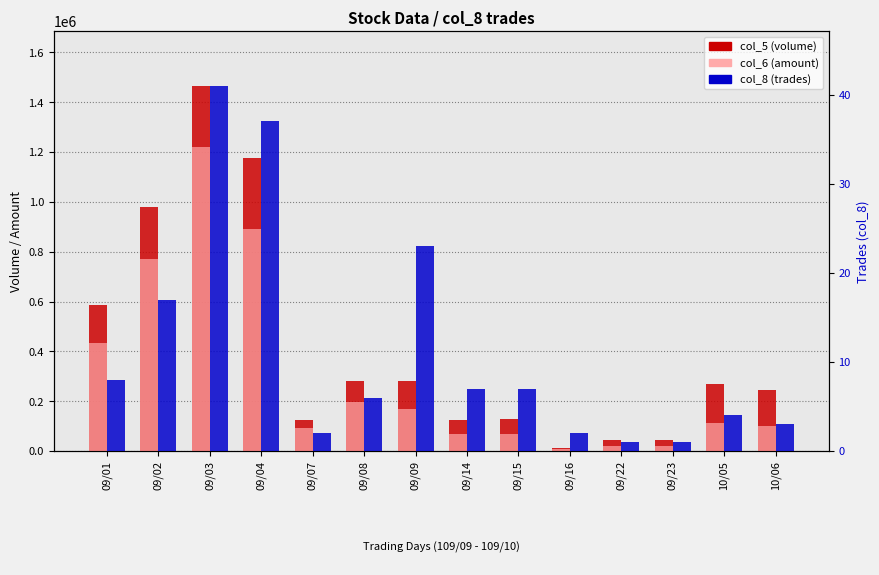

Which category has the lowest value across all series?

09/22